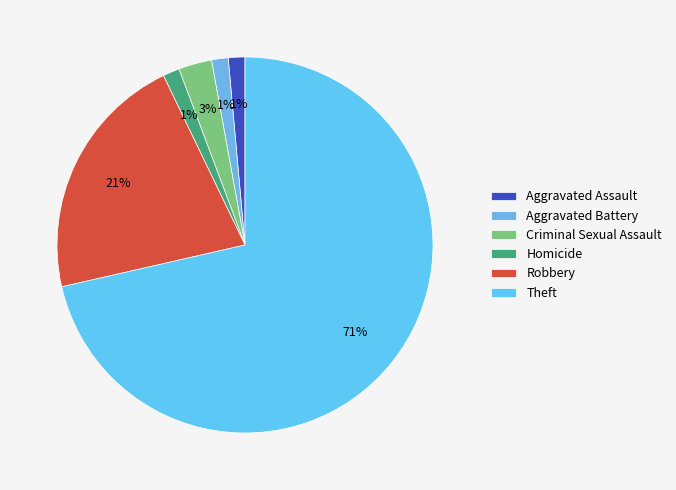

To the nearest percent, what portion does Aggravated Battery represent?

1%